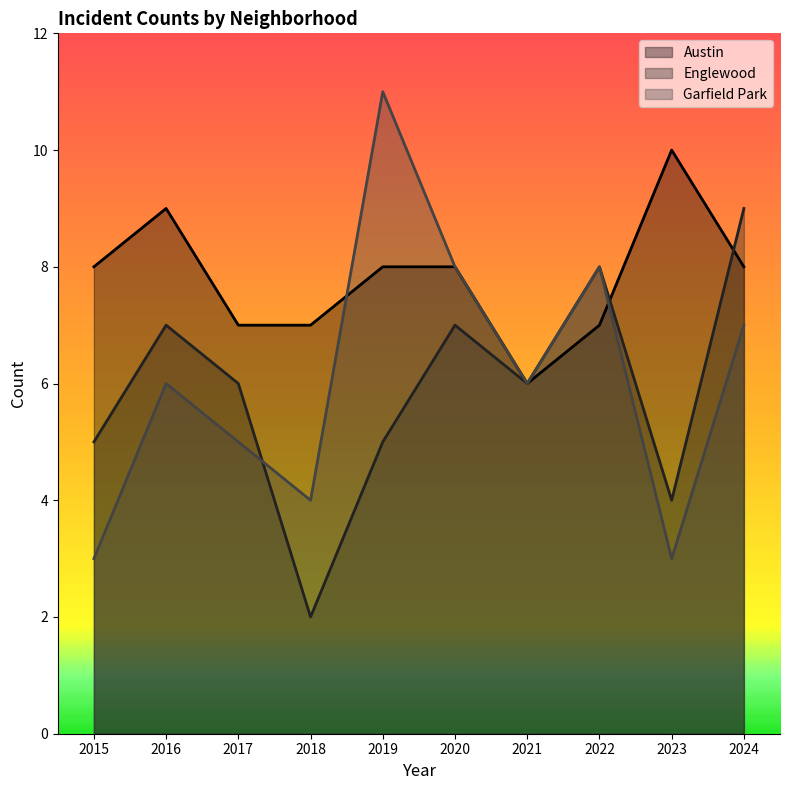

What is the value of the Englewood point at the 4th from the left?

2